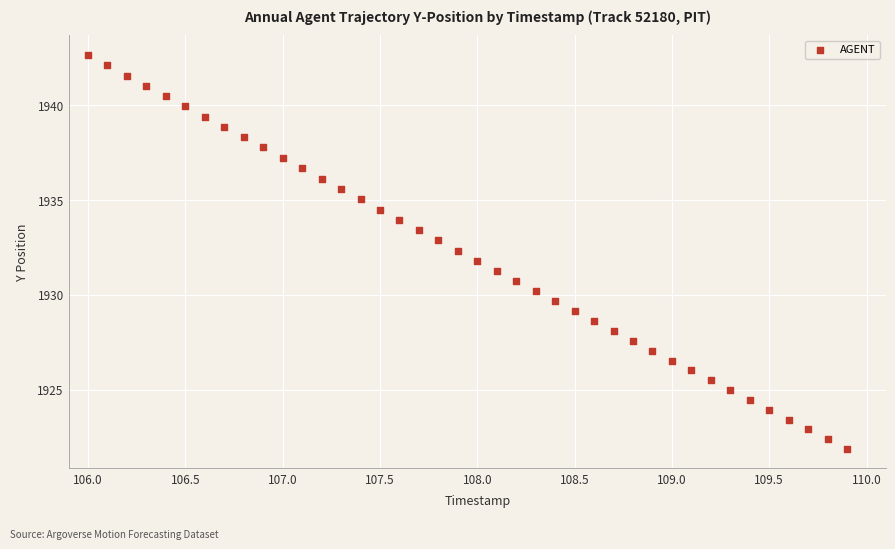

What is the range of Y values (max minus min)?

20.8